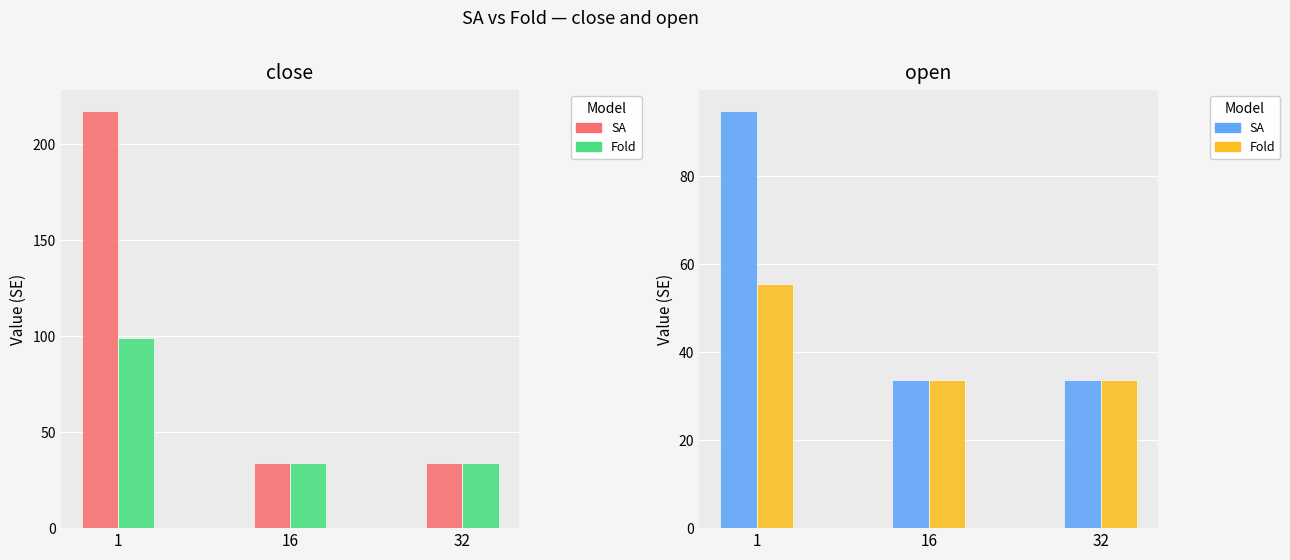

Which series has the largest total across all categories?

SA